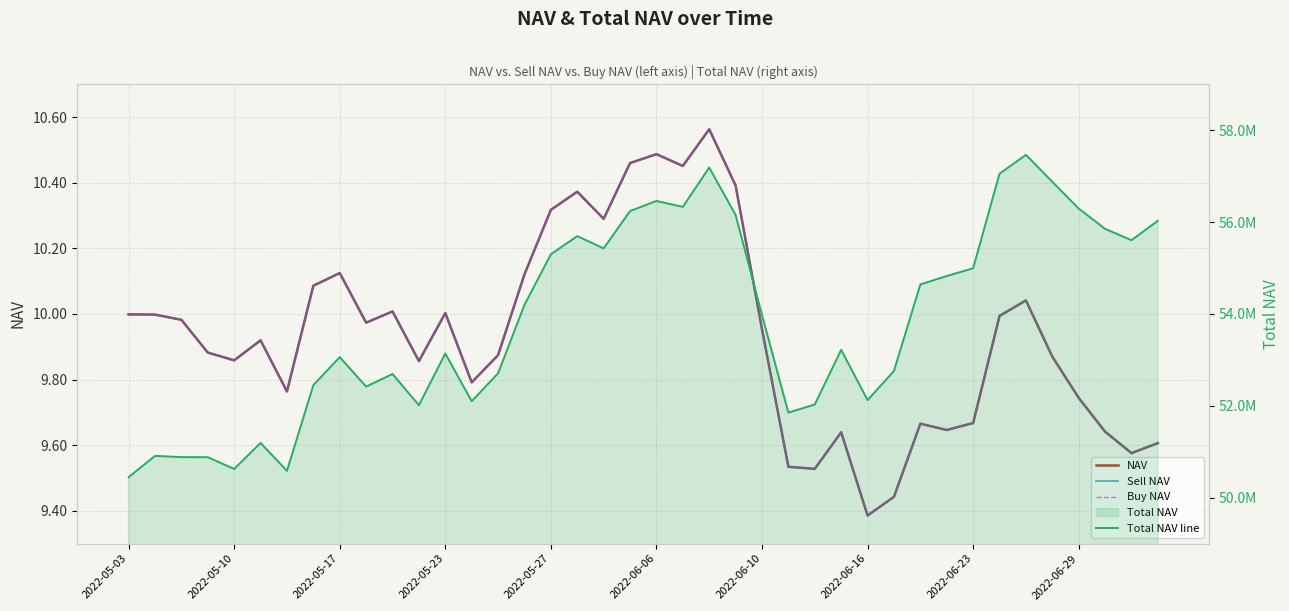

Rank the series by their maximum value, from highest to lowest.

Total NAV line, Sell NAV, NAV, Buy NAV